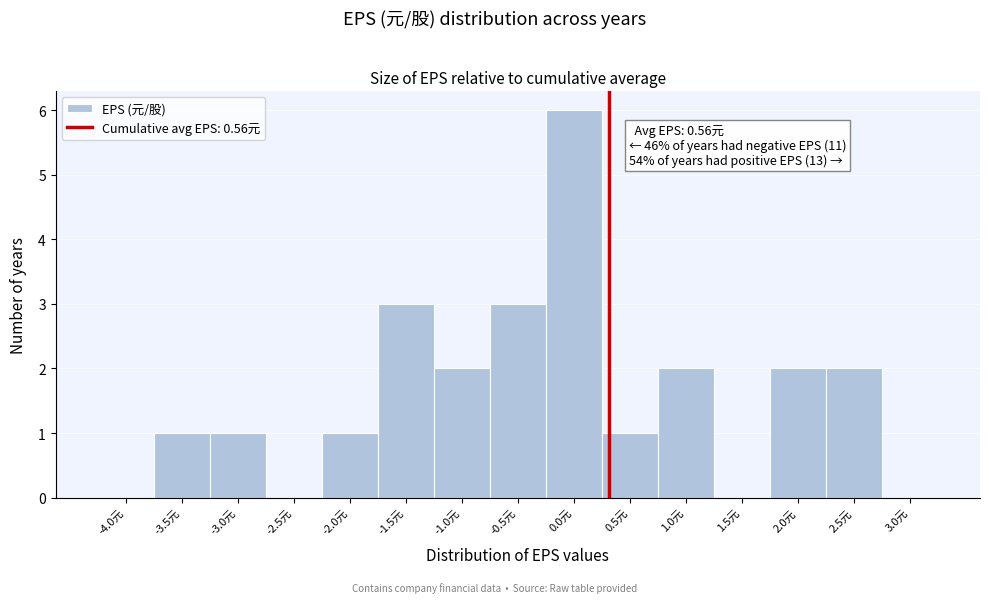

Reading left to right, list all the values displayed in this chart.

-4.0元=0	-3.5元=1	-3.0元=1	-2.5元=0	-2.0元=1	-1.5元=3	-1.0元=2	-0.5元=3	0.0元=6	0.5元=1	1.0元=2	1.5元=0	2.0元=2	2.5元=2	3.0元=0